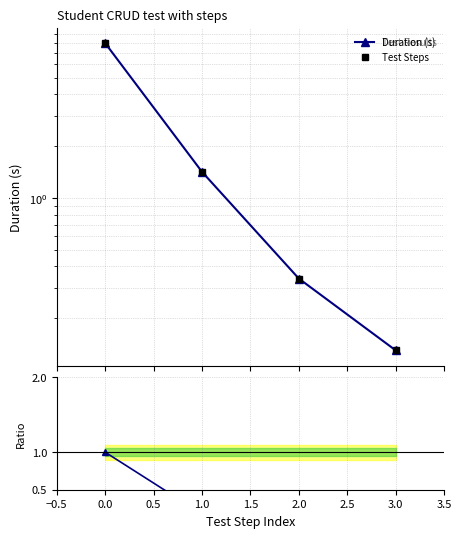

What is the average value of the Ratio series?

0.3